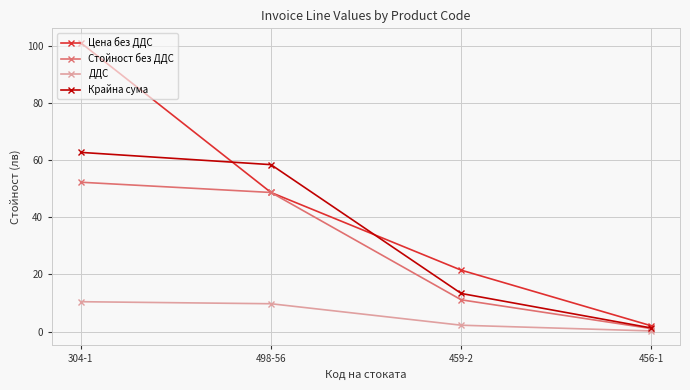

What is the spread (max minus min) of values at 498-56?

48.6